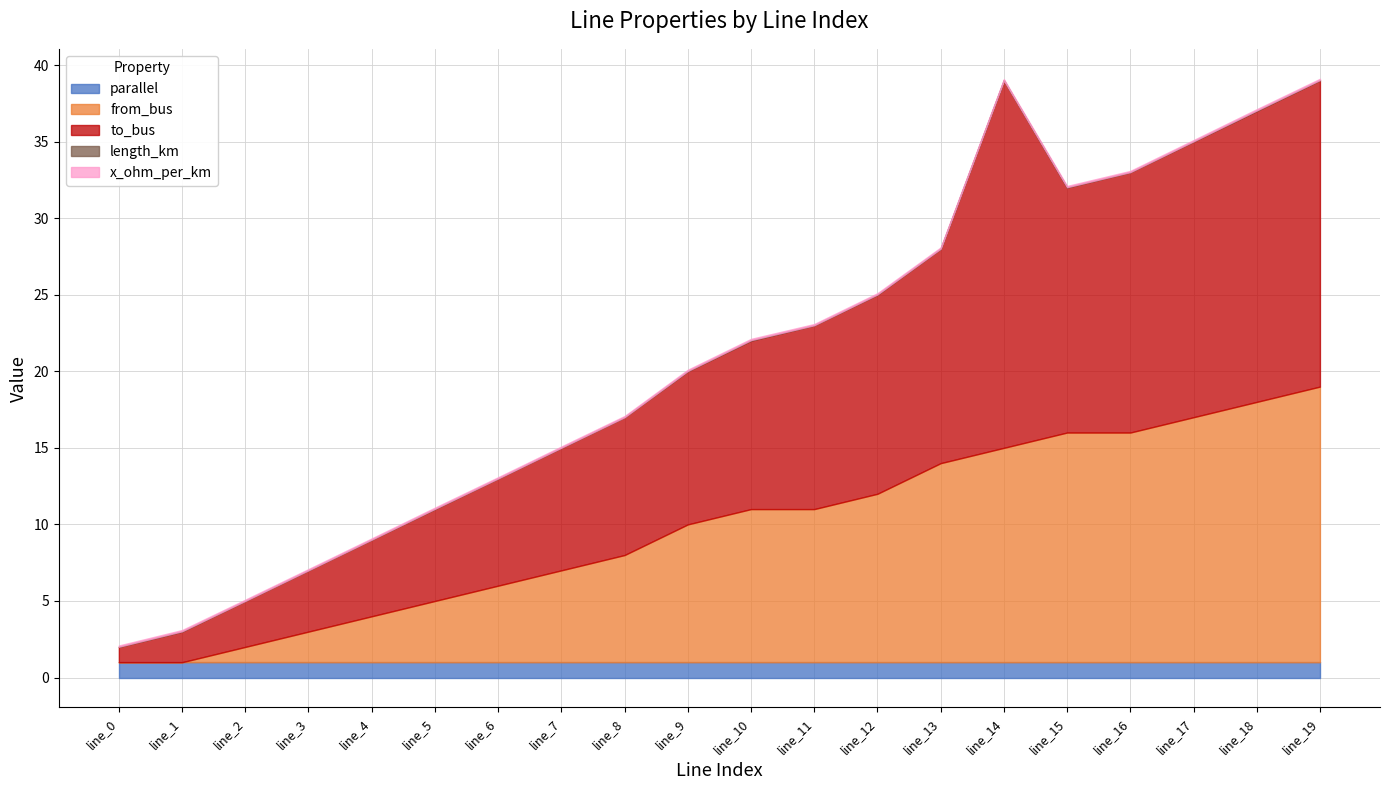

What is the lowest value of the parallel series?

1.0